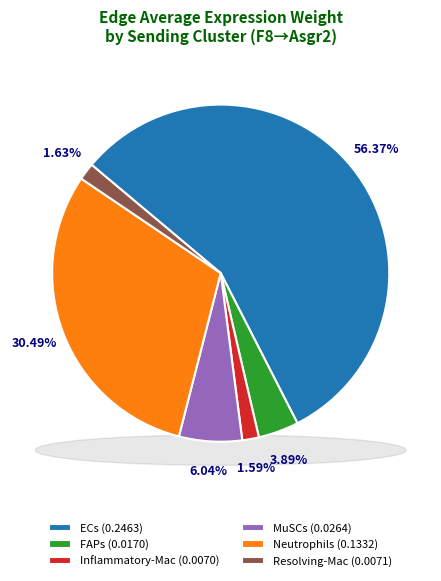

Which category has the biggest portion of the pie?

ECs